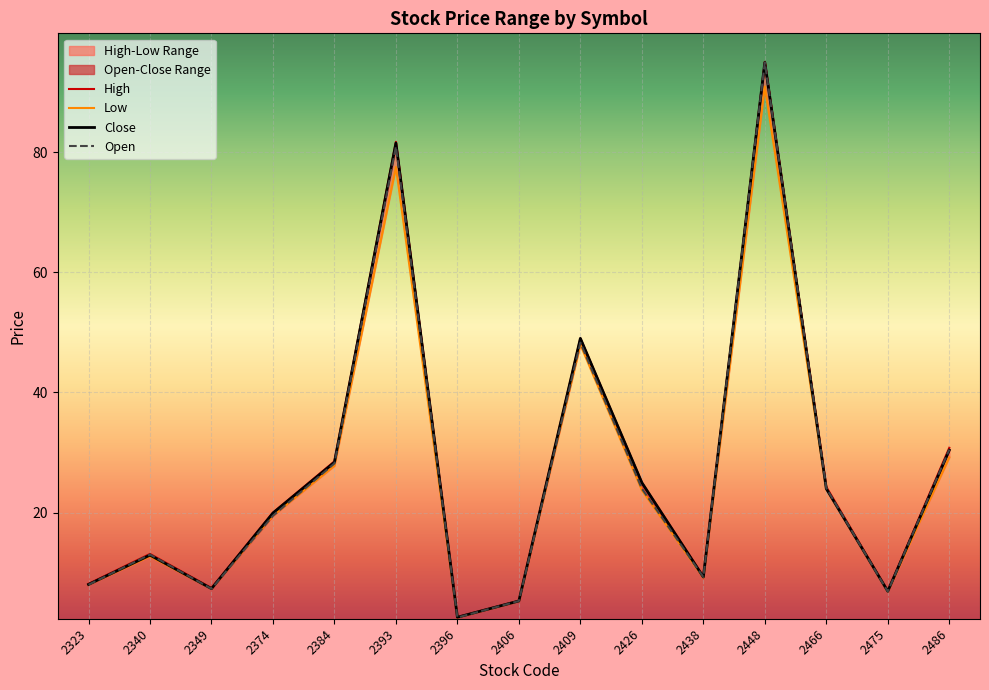

What is the lowest value of the Low series?

2.6